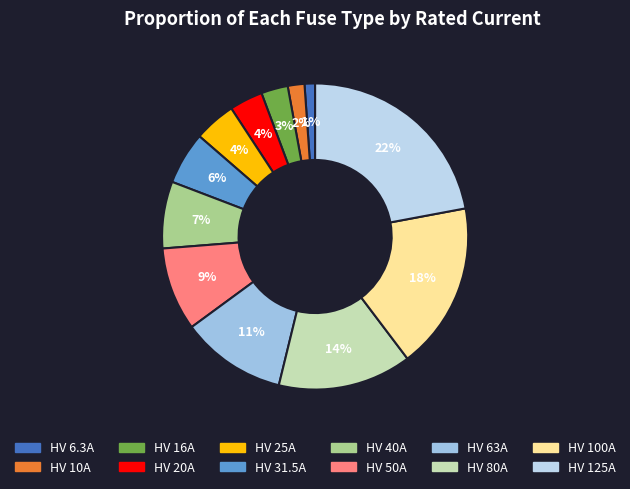

Which slice is the largest?

HV 125A